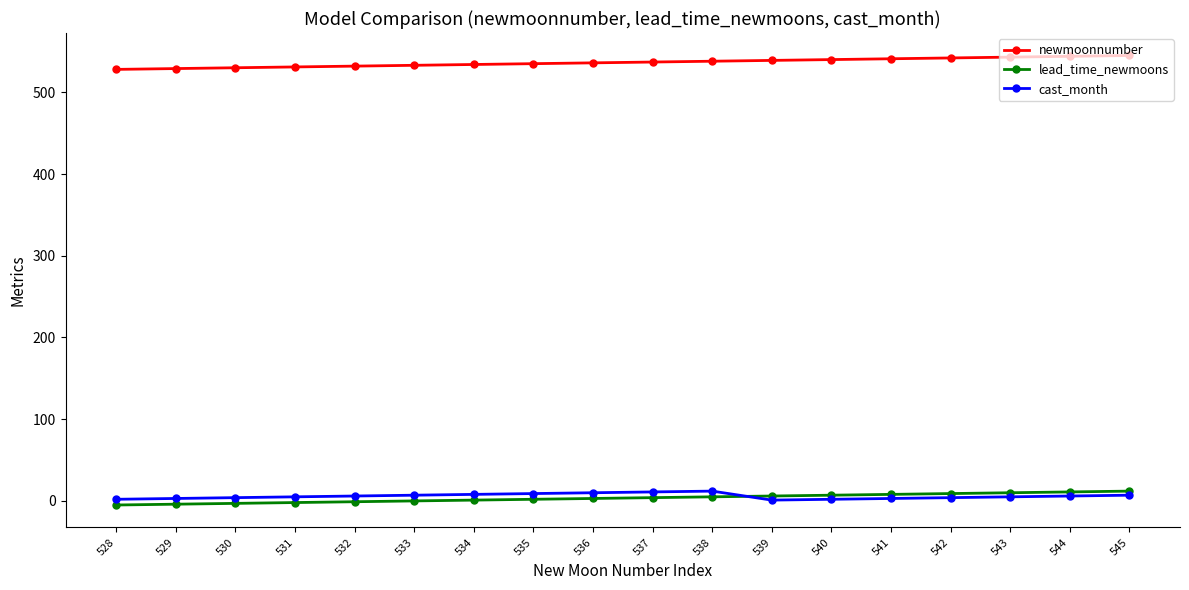

What is the difference between the maximum and minimum values in the lead_time_newmoons series?

17